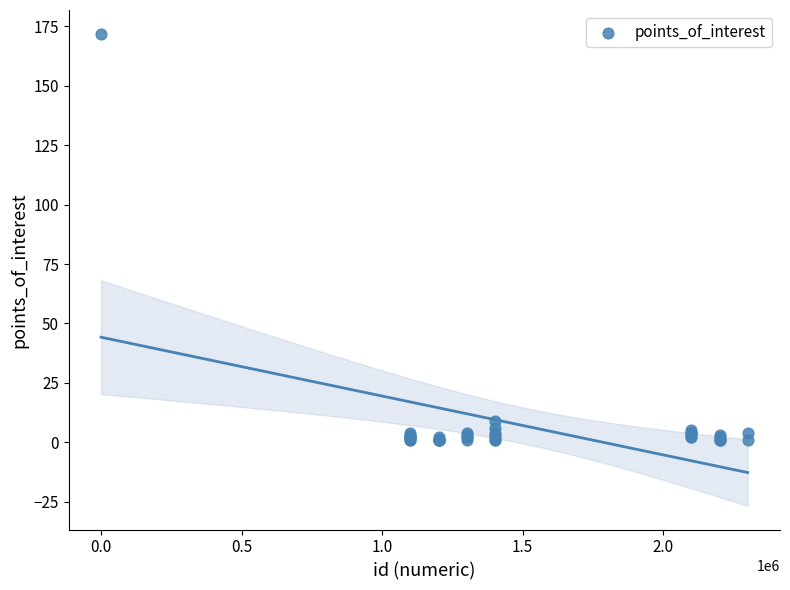

What Y value in the scatter plot is closest to 86?

9